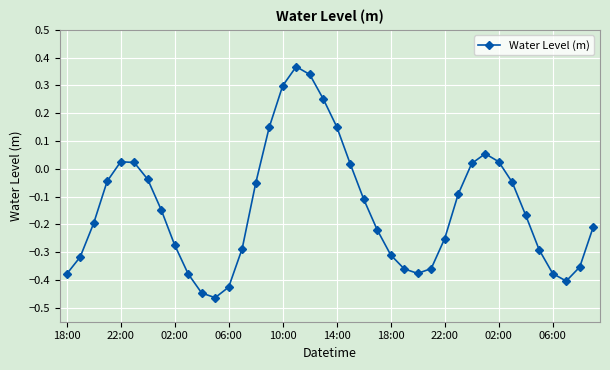

True or false: the data has more than 1 interior local peaks.

True